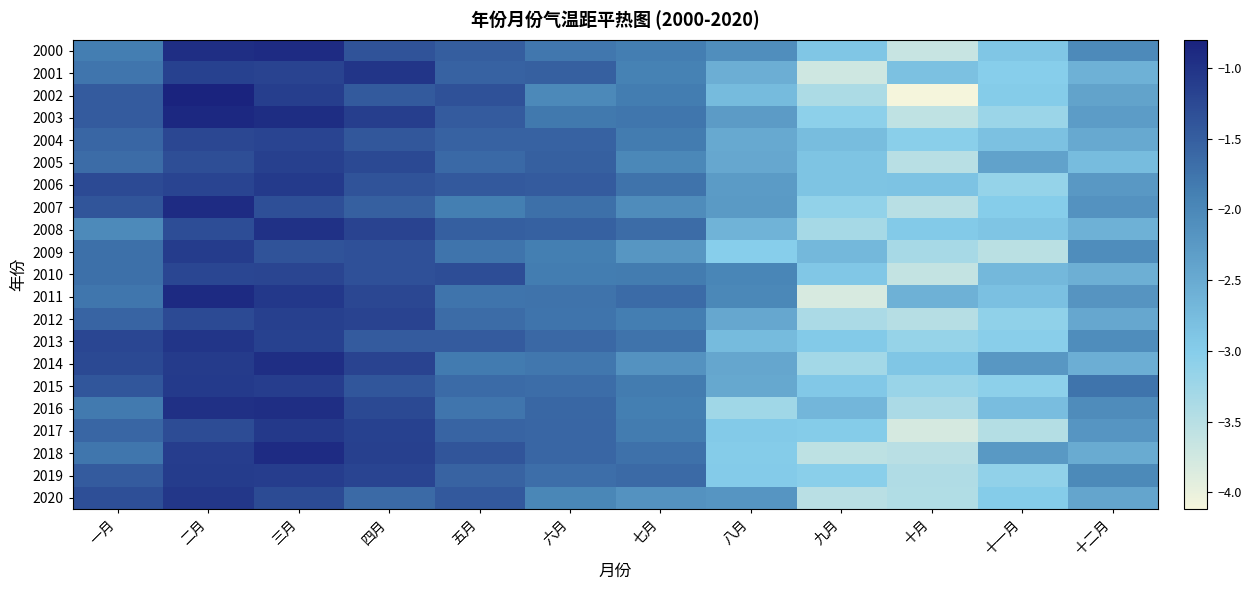

Which series has the largest total across all categories?

2006